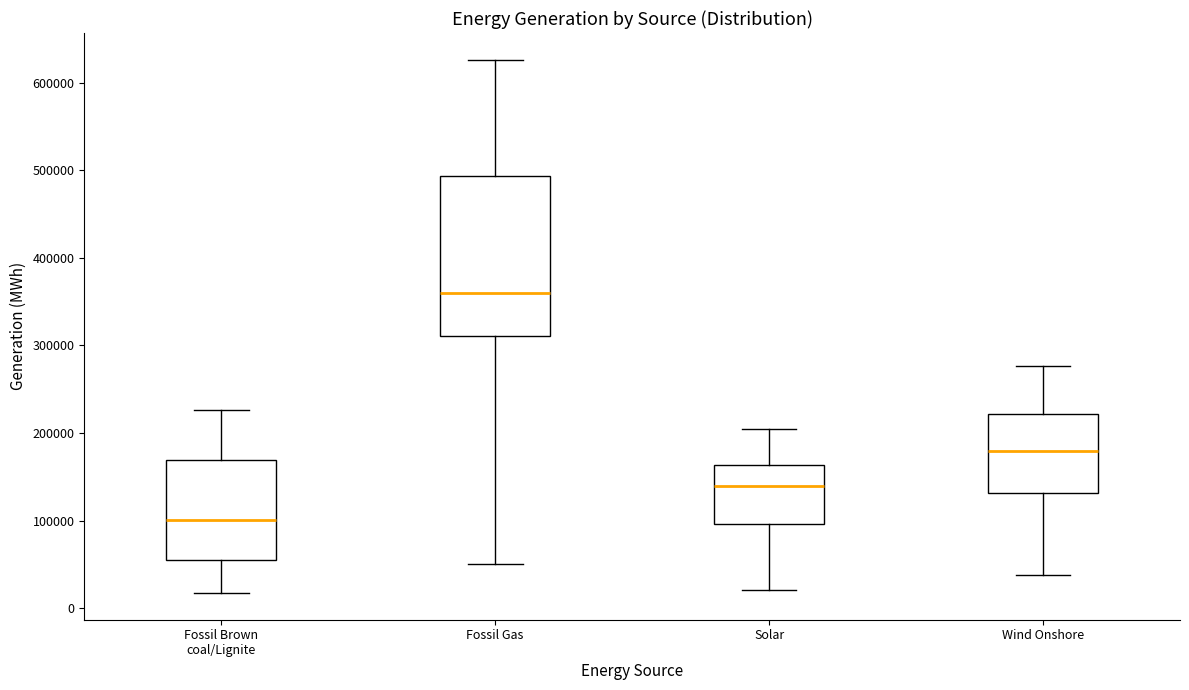

Which box has the lowest median line?

Fossil Brown coal/Lignite